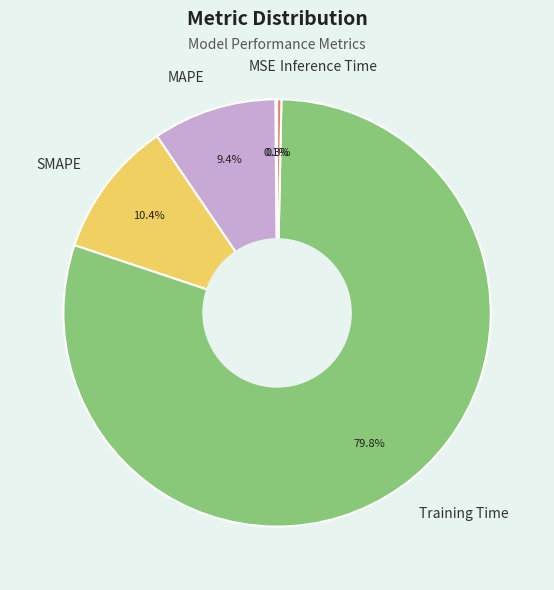

Does any single category account for the majority?

Yes